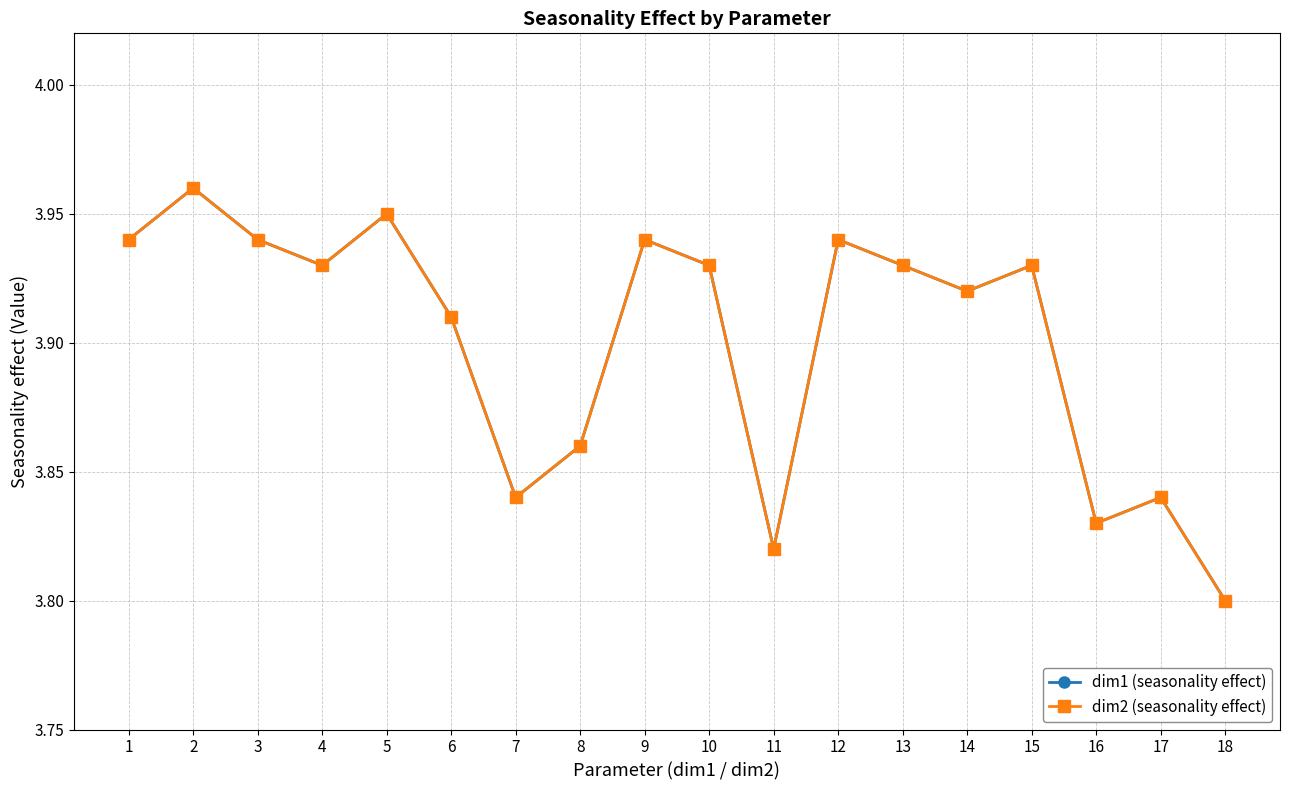

At 8, list the series in order from smallest to largest.

dim1 (seasonality effect), dim2 (seasonality effect)